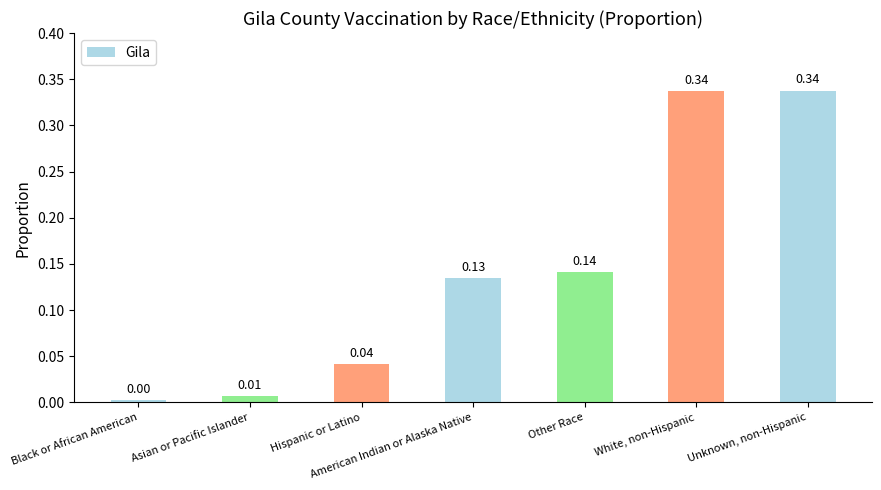

What is the label of the 1st bar from the left?

Black or African American